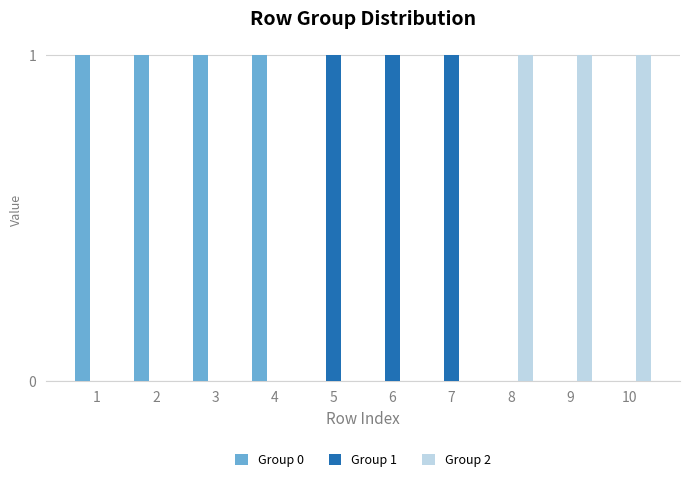

Which series has the largest total across all categories?

Group 0